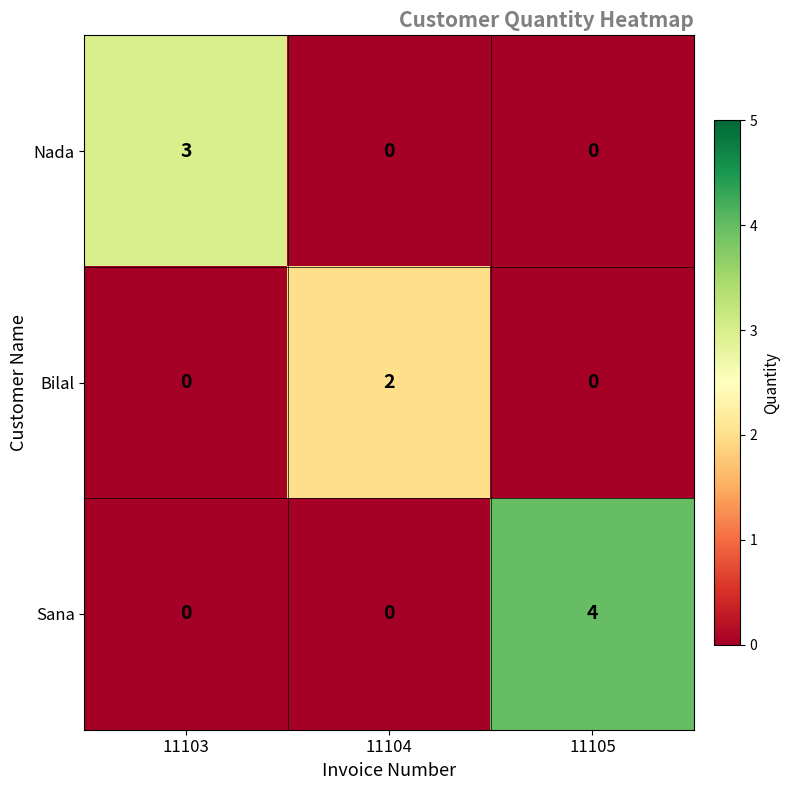

Reading left to right, transcribe all the data shown in this chart.

Nada: 3	0	0
Bilal: 0	2	0
Sana: 0	0	4